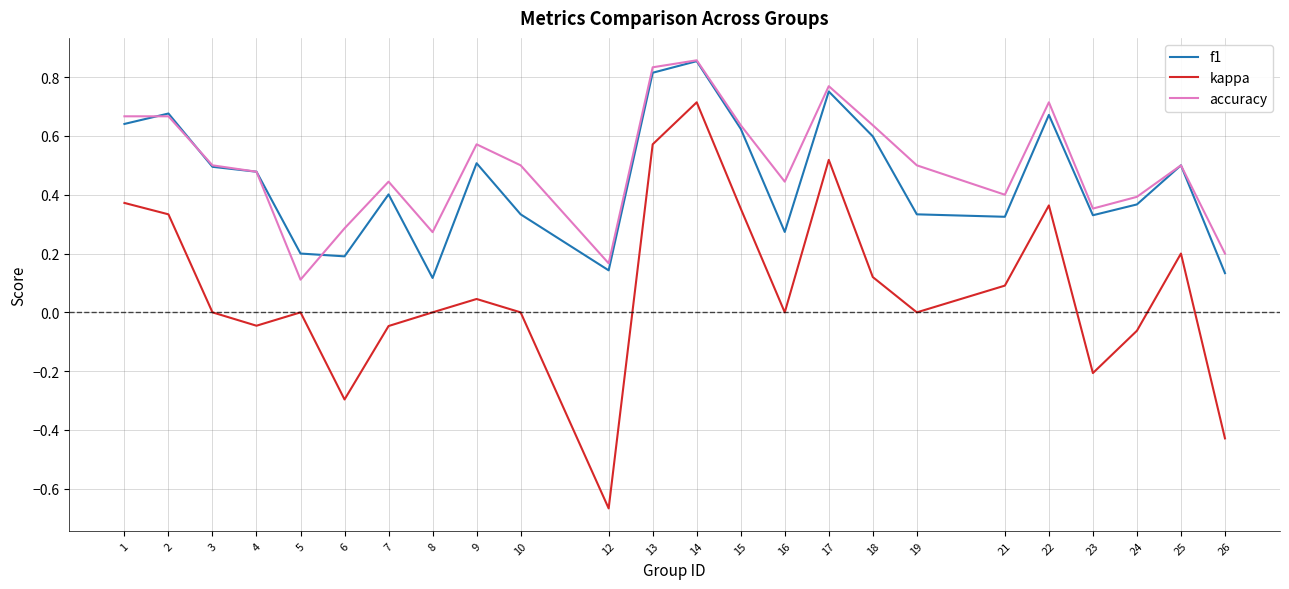

True or false: kappa and accuracy intersect in this chart.

False